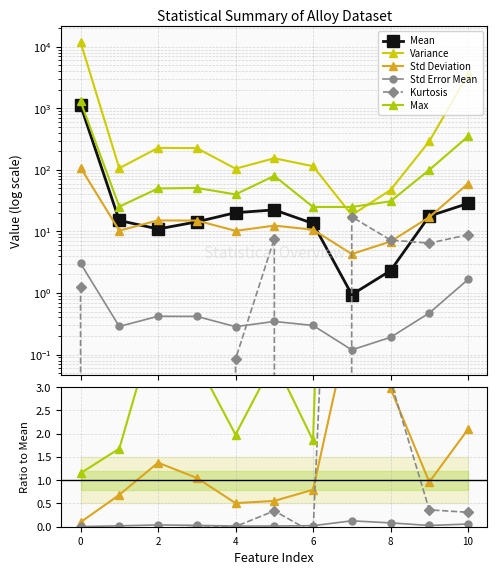

How many data points in Kurtosis are less than 0?

4